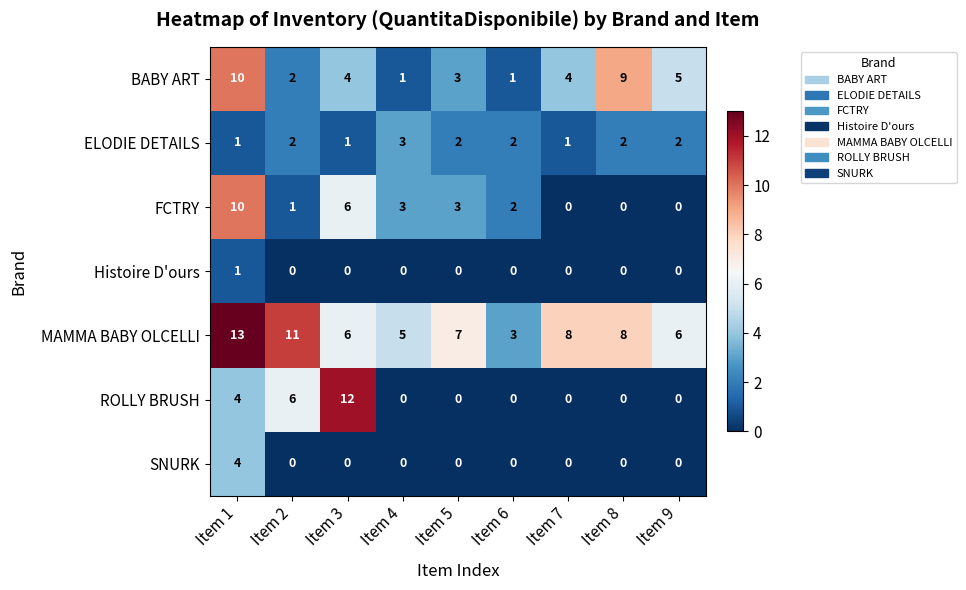

True or false: MAMMA BABY OLCELLI has a value of 8 at Item 8.

True